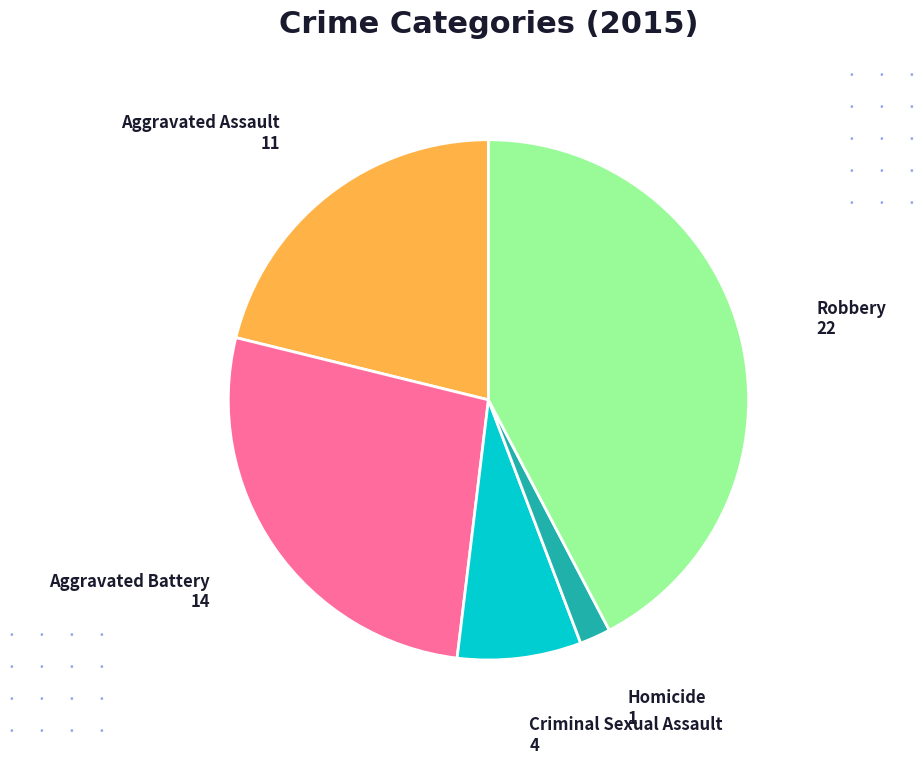

Is the sum of Robbery and Aggravated Battery greater than half?

Yes